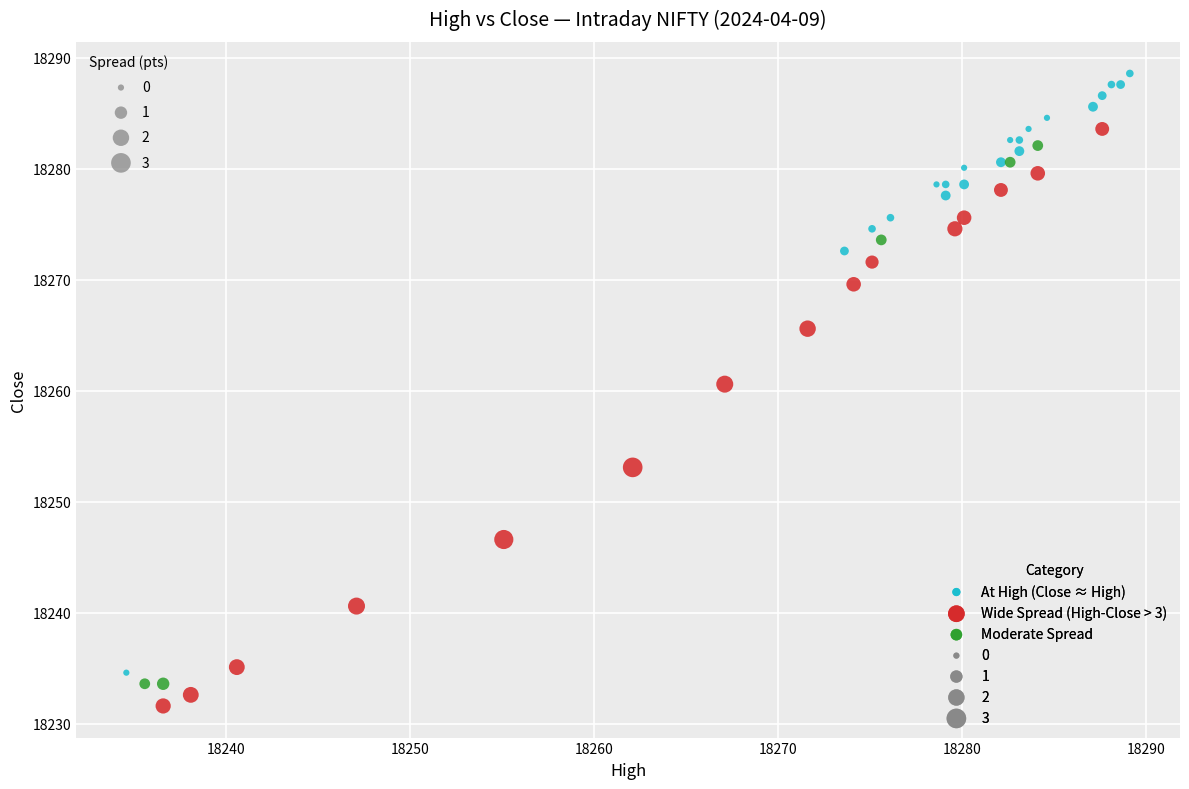

Which series contains the lowest Y value?

Wide Spread (High-Close > 3)